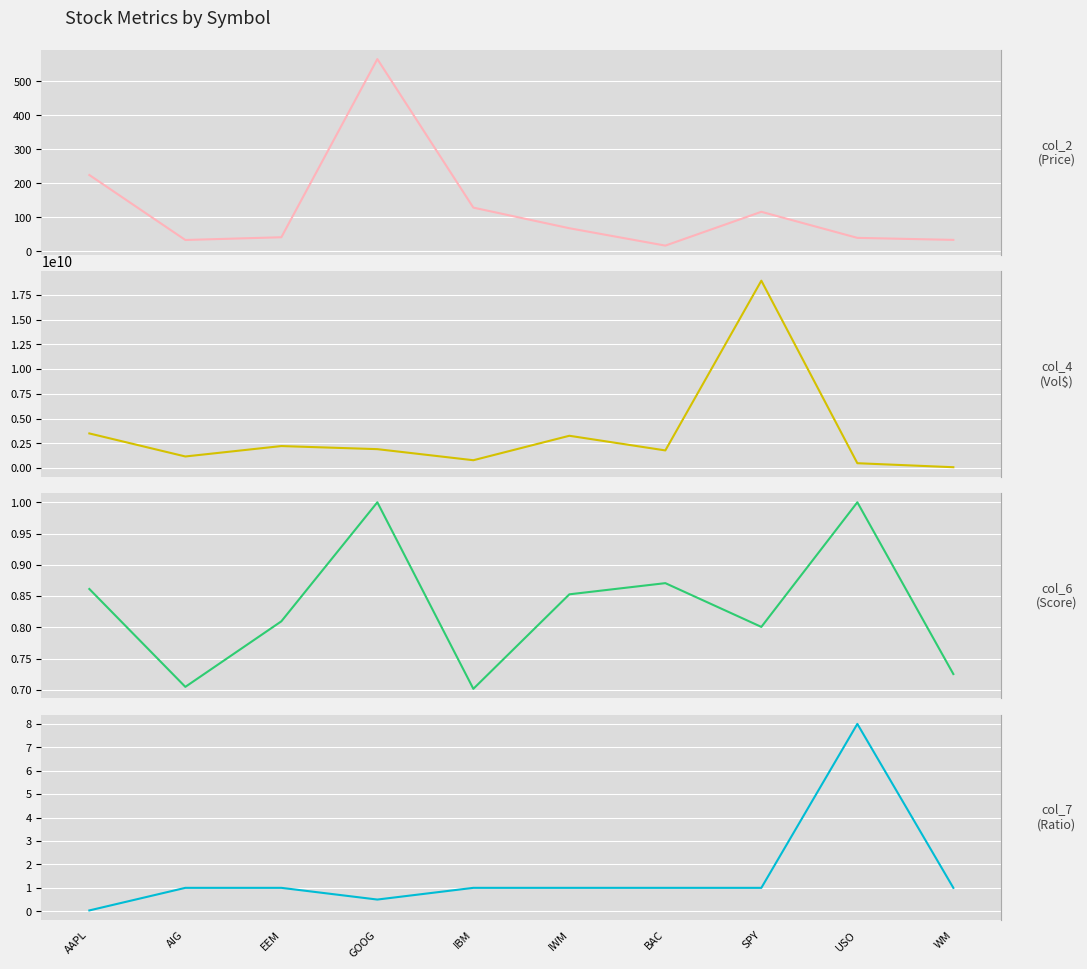

How many lines are shown in the chart?

4